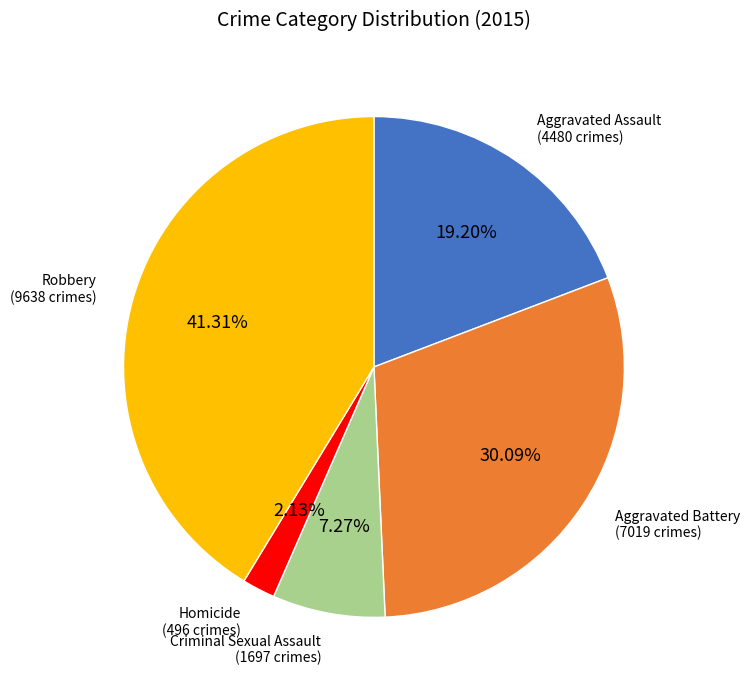

Is there a majority slice in this chart?

No